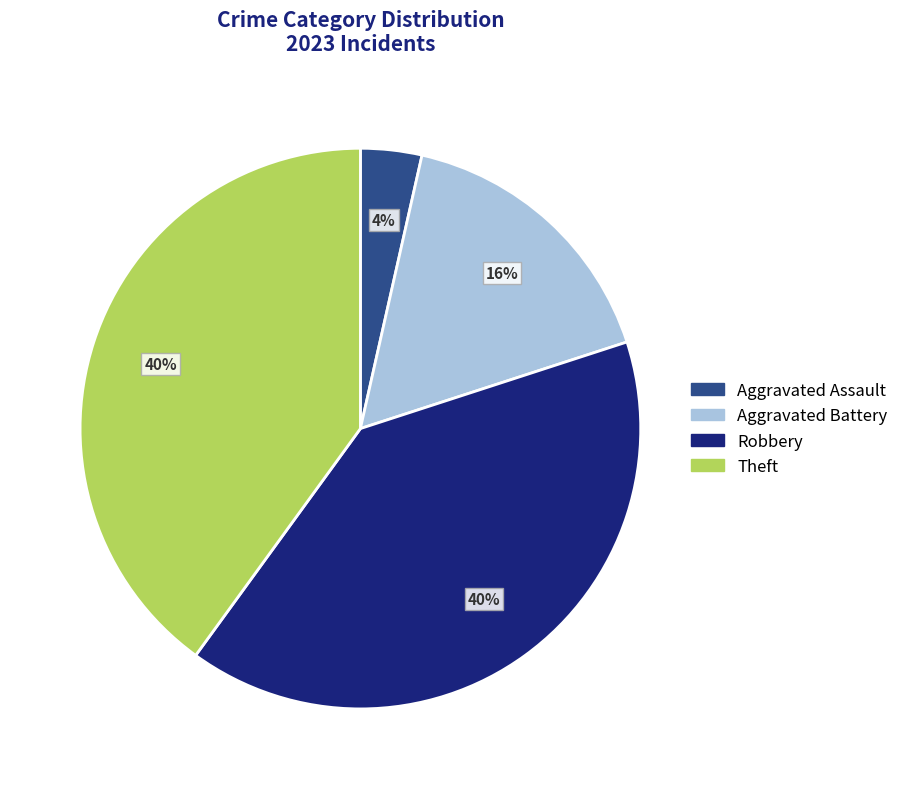

What is the smallest slice in the pie chart?

Aggravated Assault